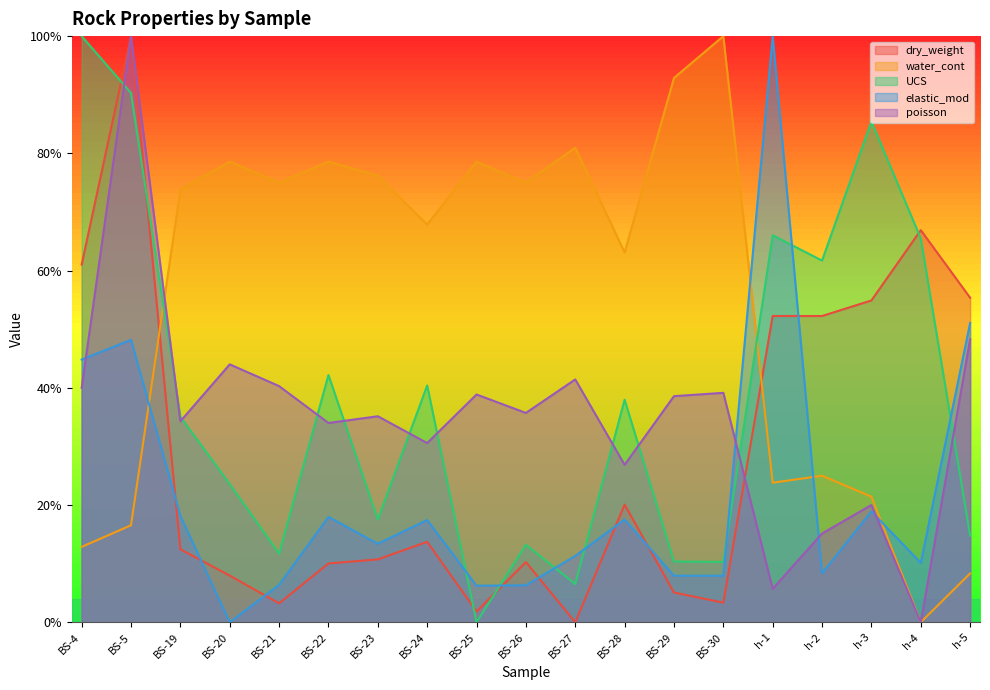

What is the label of the 11th point from the right?

BS-25